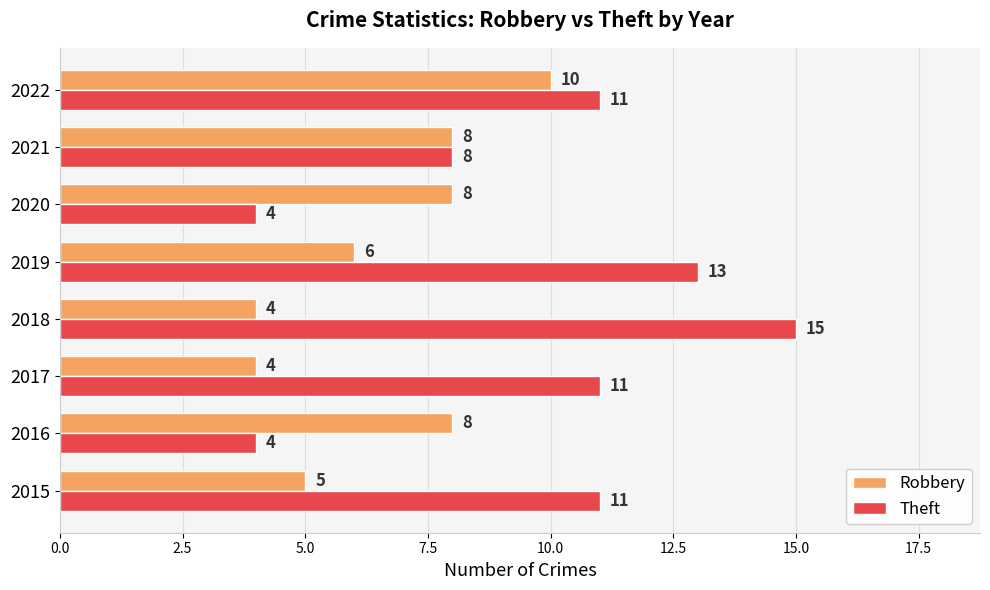

What is the maximum value shown in the chart?

15